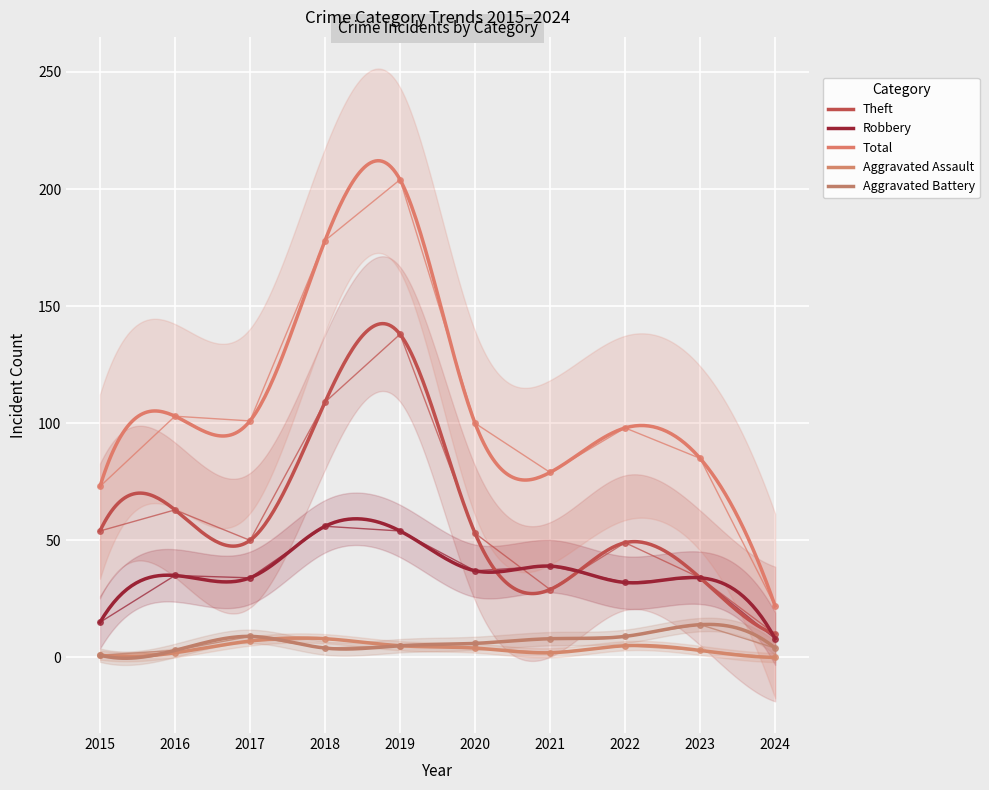

How many distinct data groups are displayed?

5